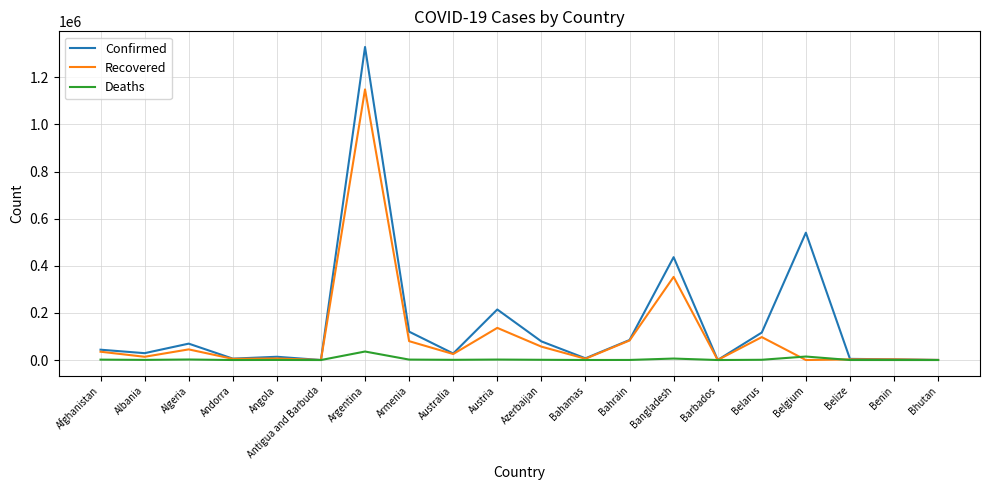

Read the Recovered value at Belarus.

97318